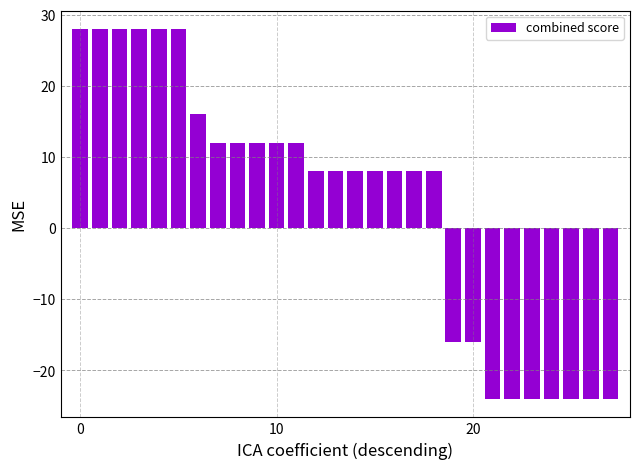

How many bars are there in total?

28